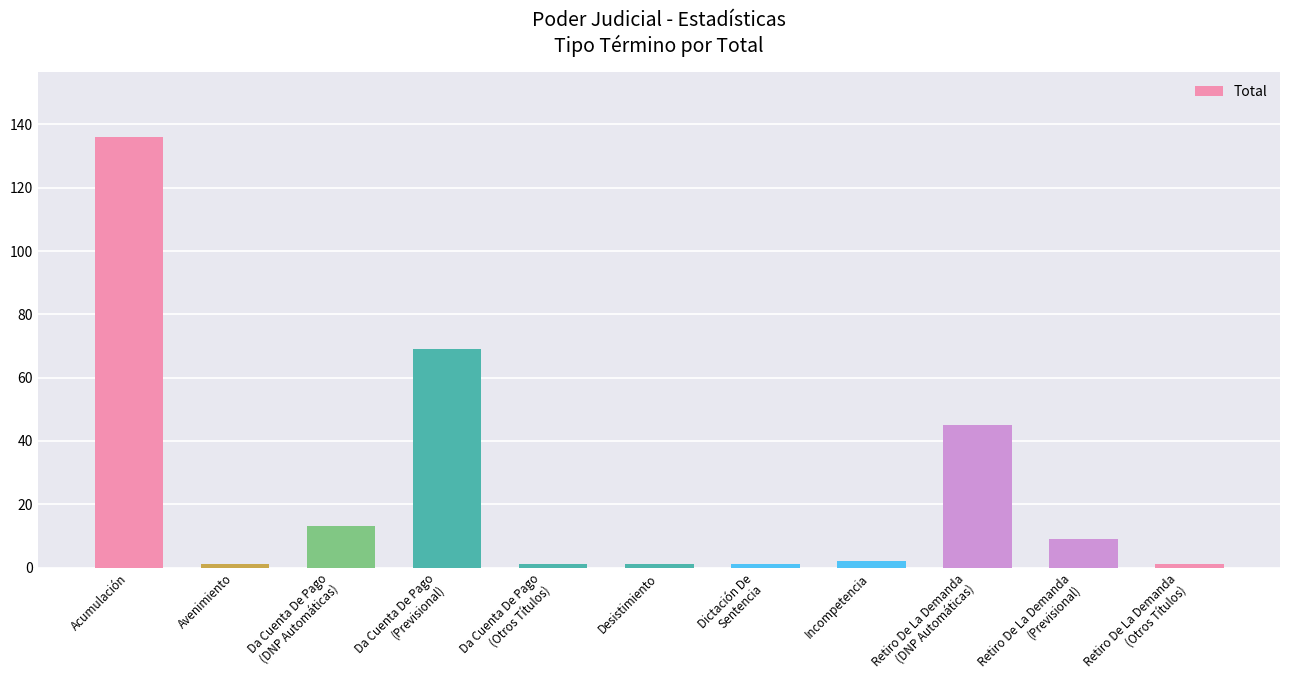

How many data points are less than 2?

5